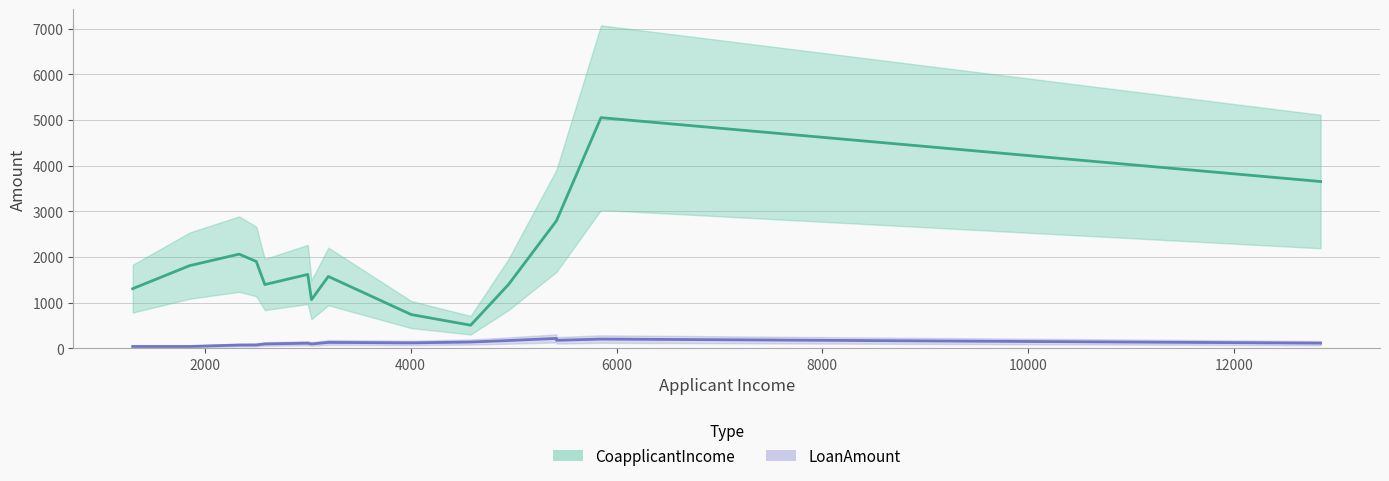

Which series has the largest range (max minus min)?

CoapplicantIncome